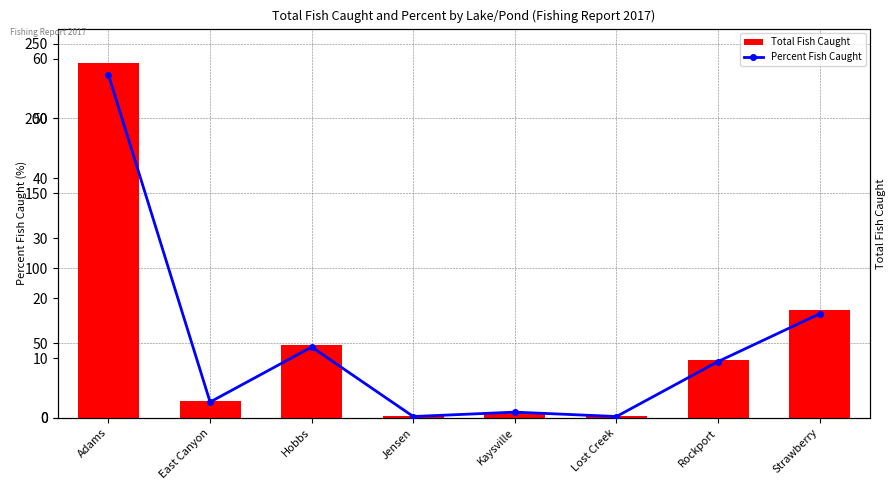

List the series in order of their peak value, lowest first.

Percent Fish Caught, Total Fish Caught